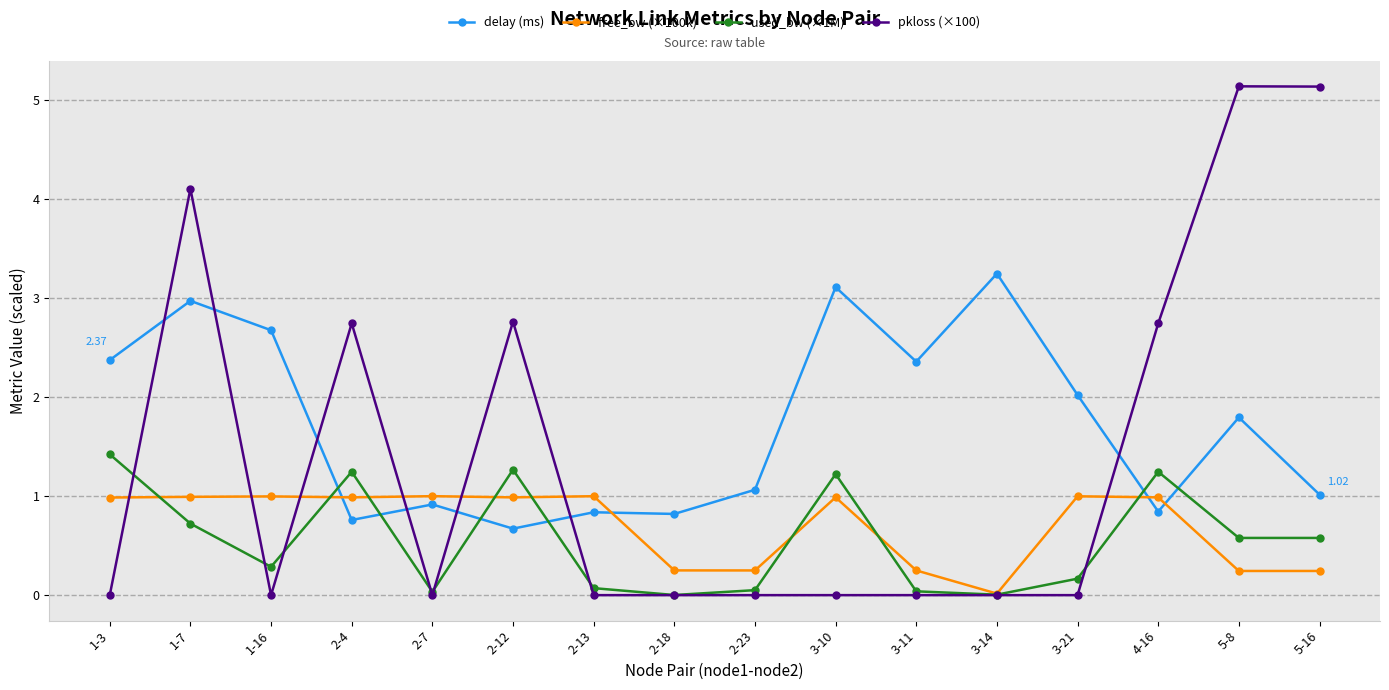

What is the sum of all delay (ms) values?

27.5